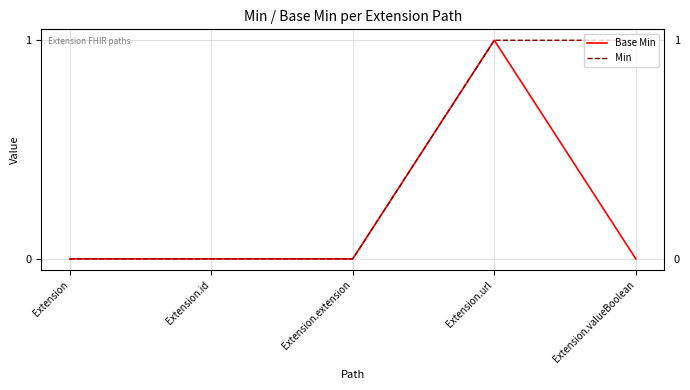

Reading left to right, what are all the values shown in this chart?

Base Min: Extension=0	Extension.id=0	Extension.extension=0	Extension.url=1	Extension.valueBoolean=0
Min: Extension=0	Extension.id=0	Extension.extension=0	Extension.url=1	Extension.valueBoolean=1